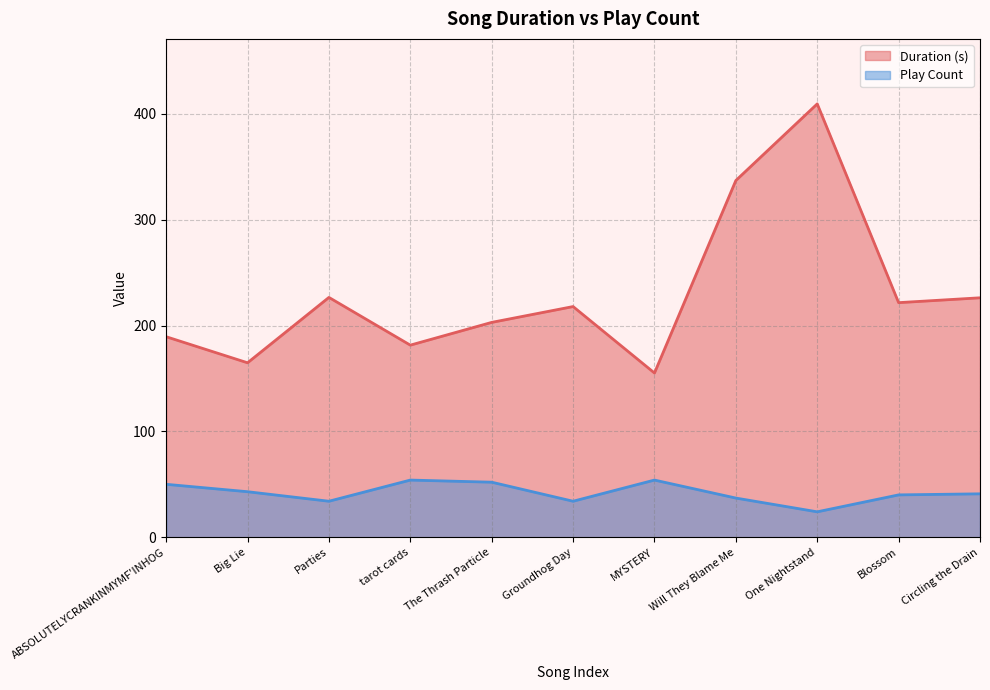

How many data points in Play Count are above 41?

5